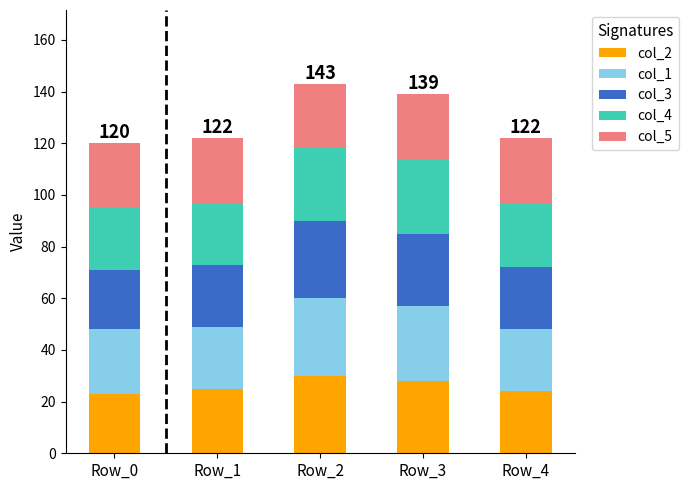

What is the difference between the second highest and second lowest values in the col_2 series?

4